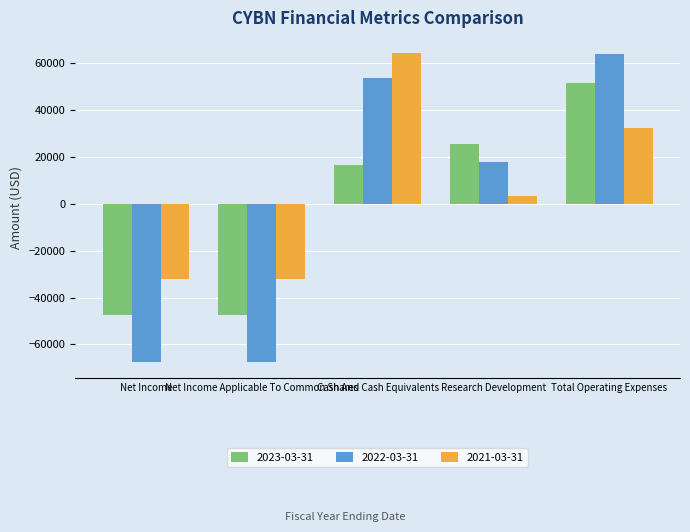

What is the label of the 4th bar from the left?

Research Development